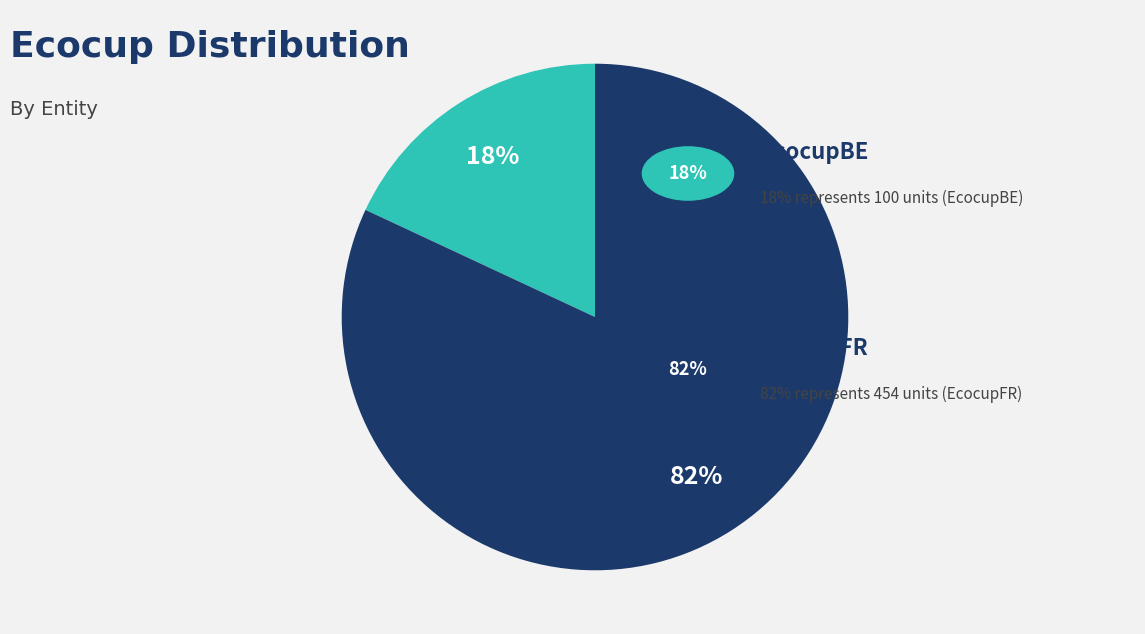

Count the number of slices in the pie.

2